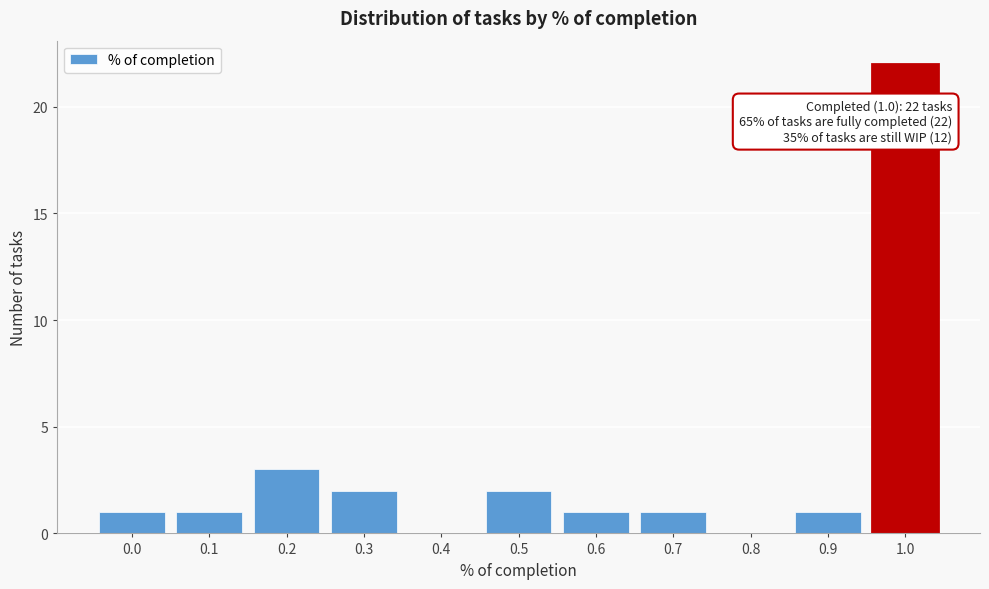

Reading right to left, list all the values displayed in this chart.

1.0=22	0.9=1	0.8=0	0.7=1	0.6=1	0.5=2	0.4=0	0.3=2	0.2=3	0.1=1	0.0=1